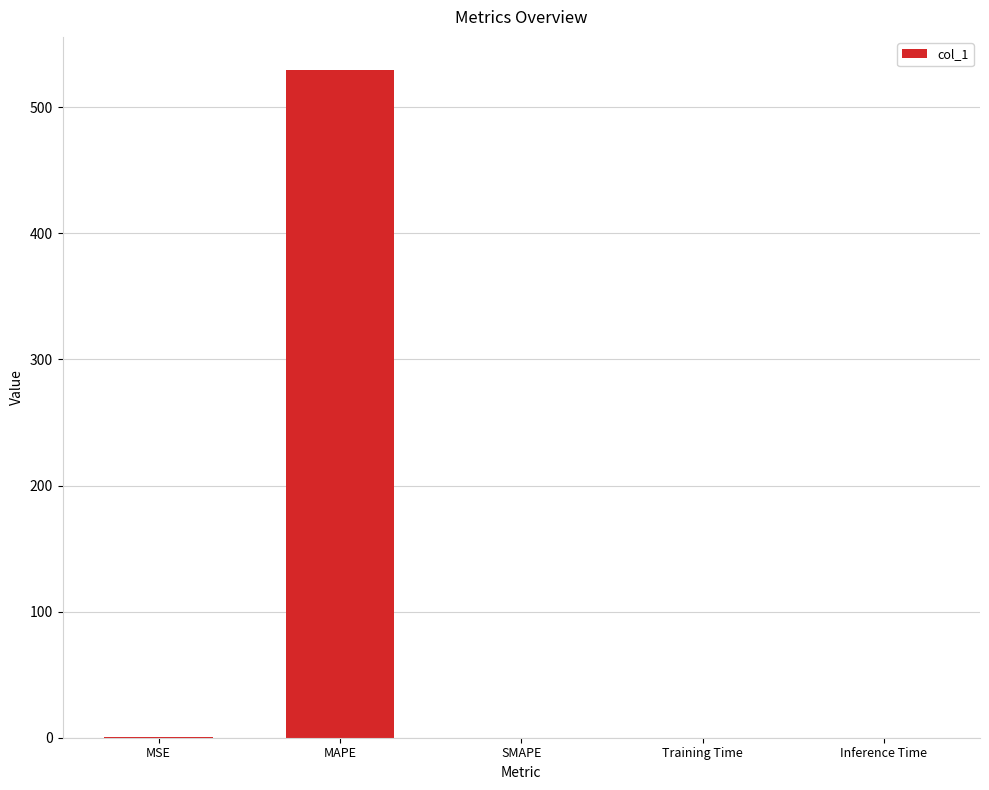

Count the number of data series in this chart.

1